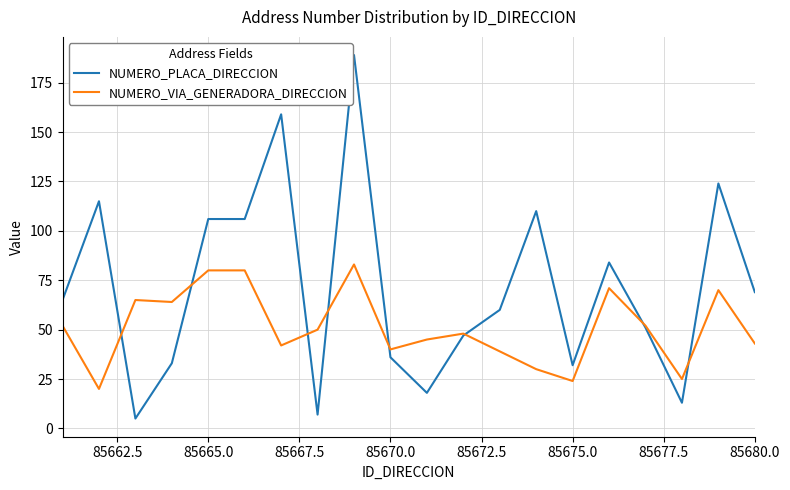

Reading right to left, list all the values displayed in this chart.

NUMERO_PLACA_DIRECCION: 69	124	13	51	84	32	110	60	47	18	36	189	7	159	106	106	33	5	115	65
NUMERO_VIA_GENERADORA_DIRECCION: 43	70	25	52	71	24	30	39	48	45	40	83	50	42	80	80	64	65	20	52